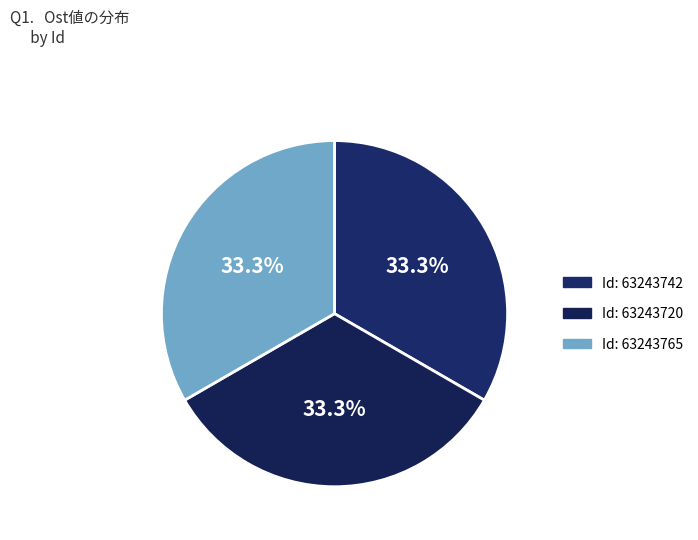

How many segments does this pie chart have?

3